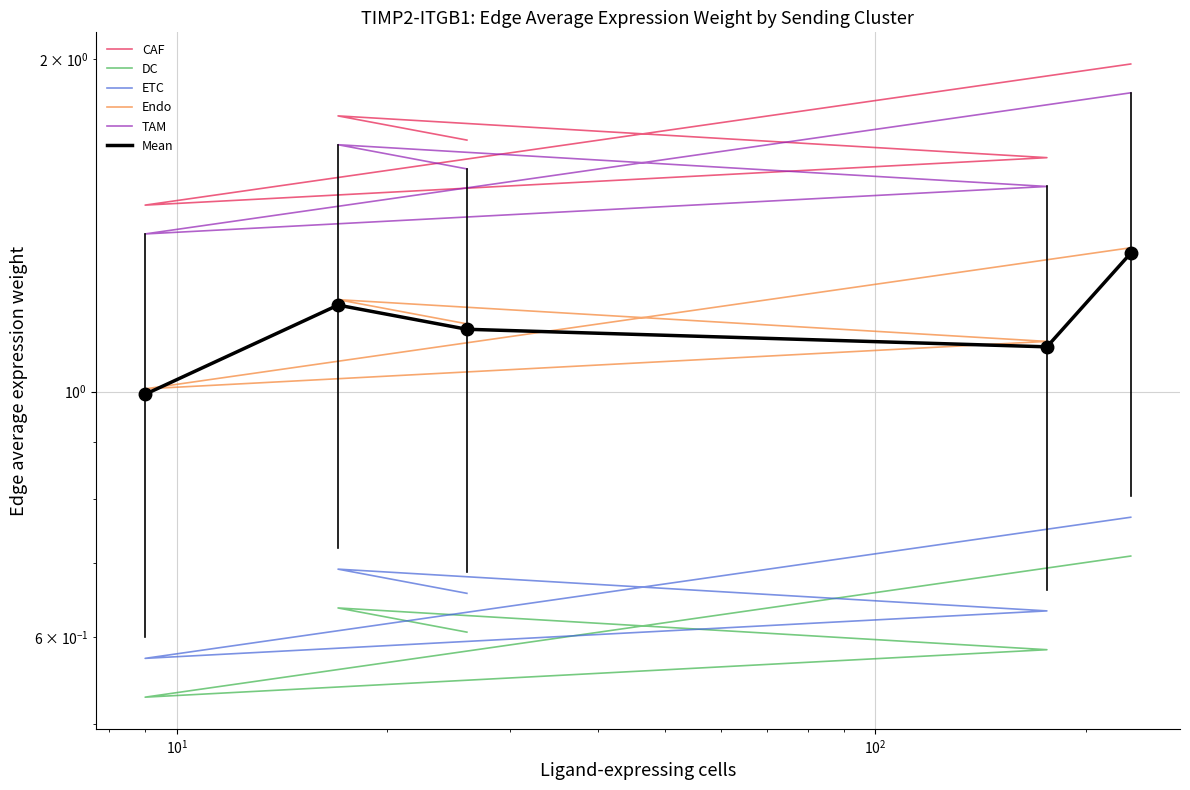

Which series has the largest total across all categories?

CAF